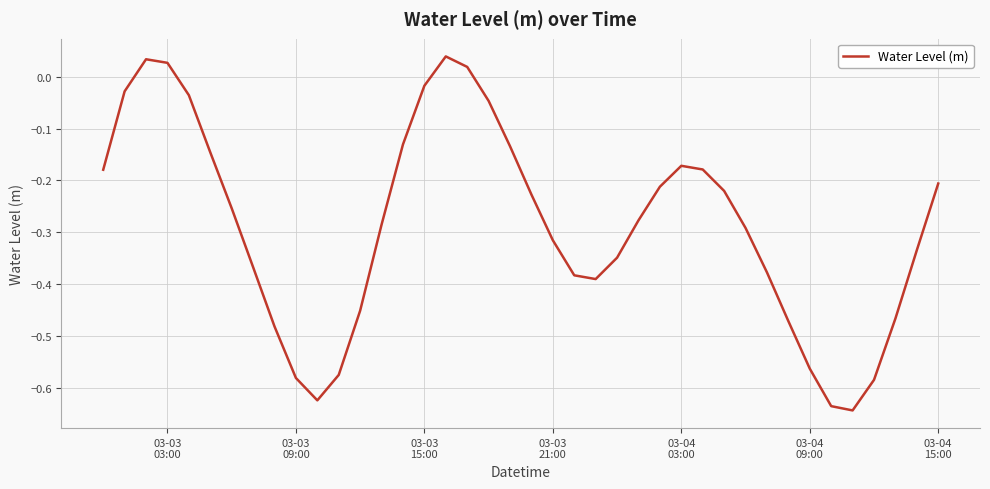

Reading right to left, list all the values displayed in this chart.

-0.2	-0.3	-0.5	-0.6	-0.6	-0.6	-0.6	-0.5	-0.4	-0.3	-0.2	-0.2	-0.2	-0.2	-0.3	-0.3	-0.4	-0.4	-0.3	-0.2	-0.1	-0.0	0.0	0.0	-0.0	-0.1	-0.3	-0.5	-0.6	-0.6	-0.6	-0.5	-0.4	-0.3	-0.1	-0.0	0.0	0.0	-0.0	-0.2